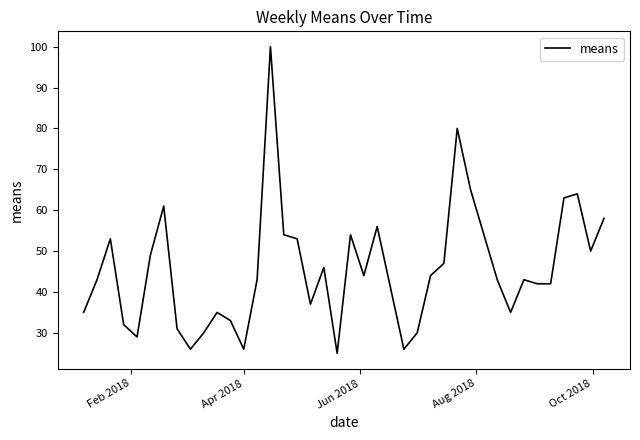

Reading right to left, what are all the values shown in this chart?

58	50	64	63	42	42	43	35	43	54	65	80	47	44	30	26	41	56	44	54	25	46	37	53	54	100	43	26	33	35	30	26	31	61	49	29	32	53	43	35